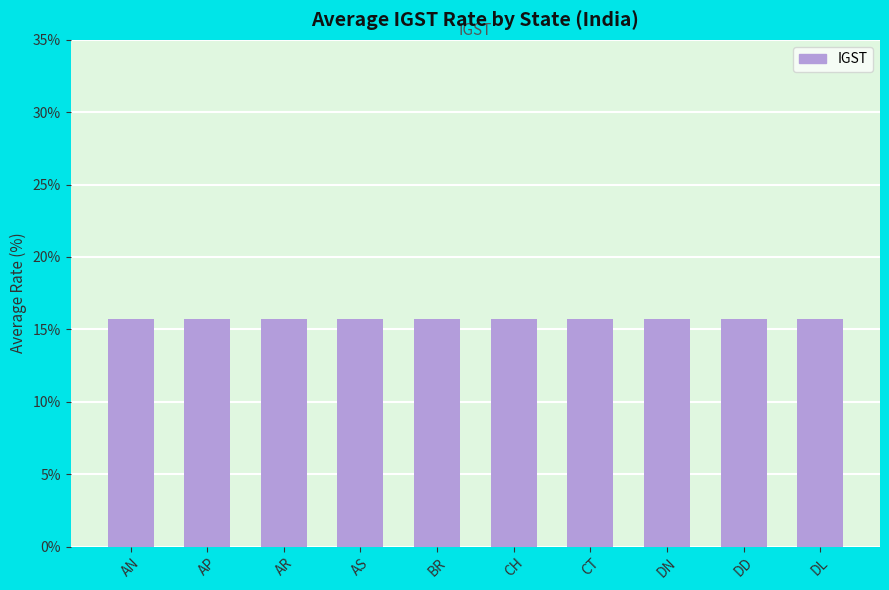

Between CH and AS, which is larger?

AS